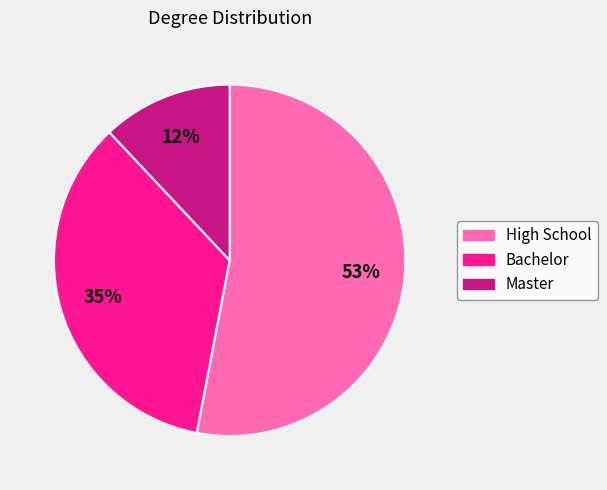

Combined, do Bachelor and Master account for over 50%?

No